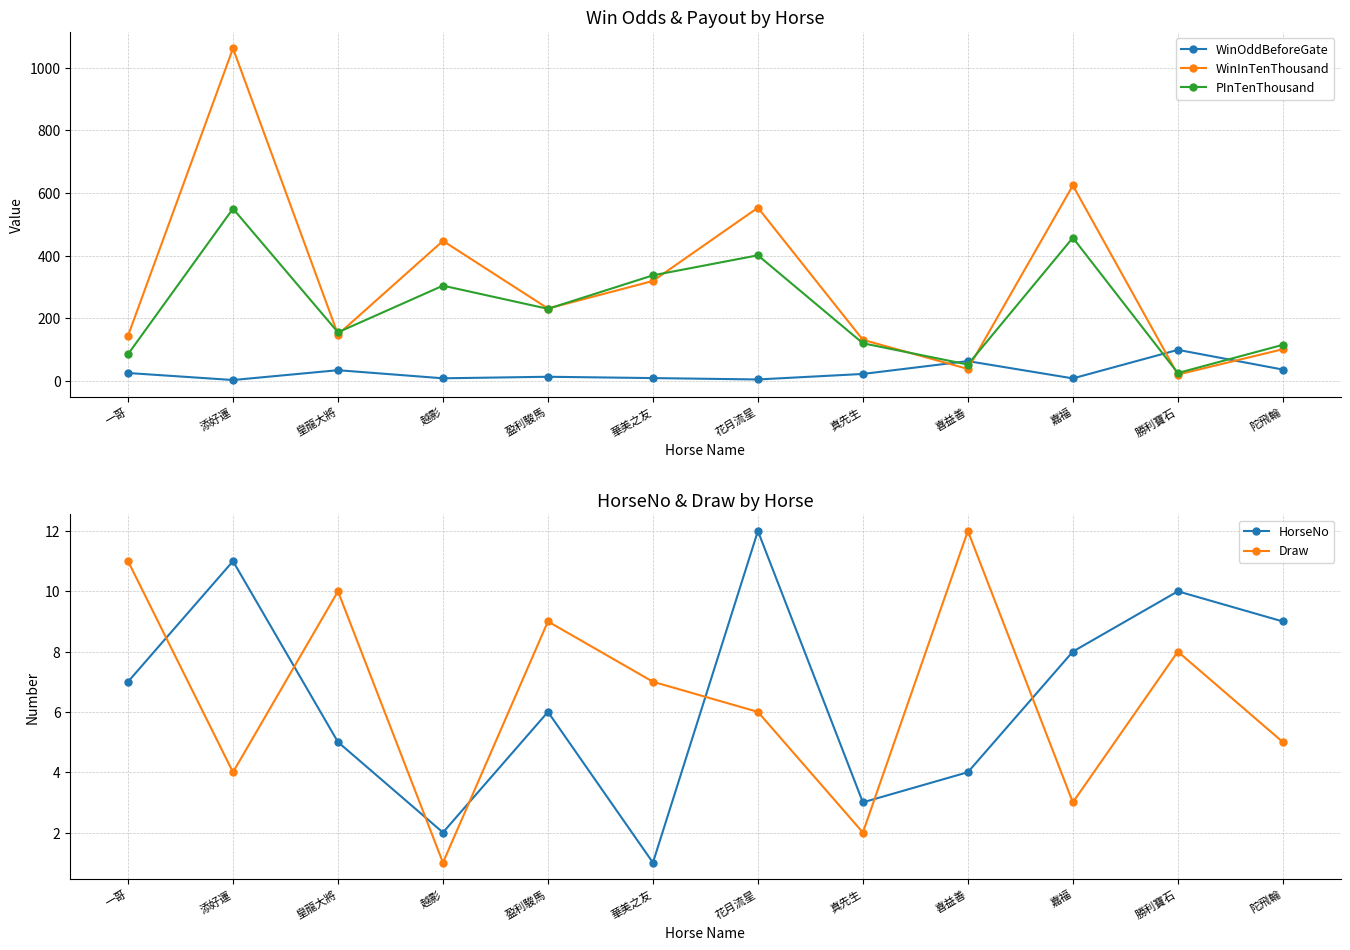

How many data points in HorseNo are above 7?

5